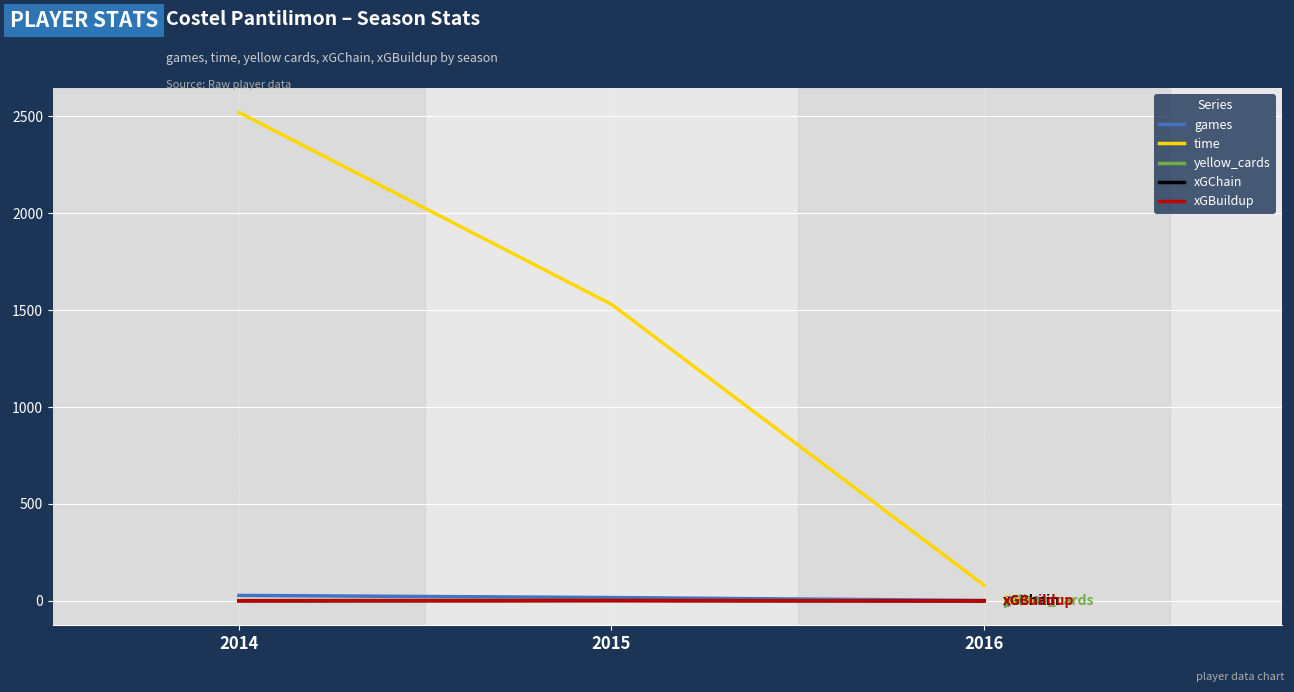

Which series has the largest total across all categories?

time